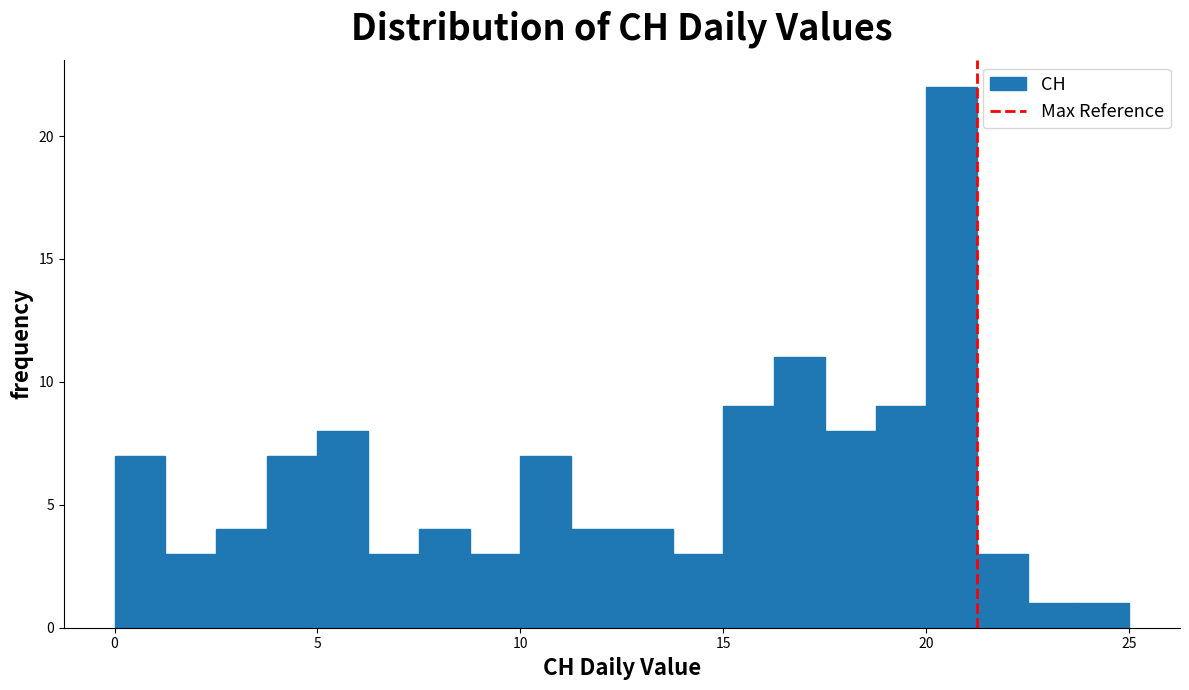

Read against the x-axis, roughly where is the centre of the tallest bar?

20.5